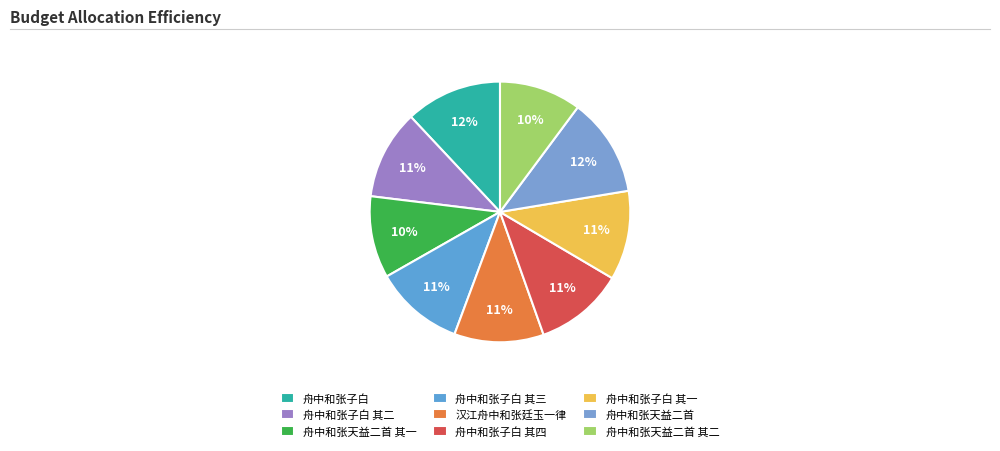

To the nearest percent, what is the combined percentage of 舟中和张子白 其四 and 汉江舟中和张廷玉一律?

22%